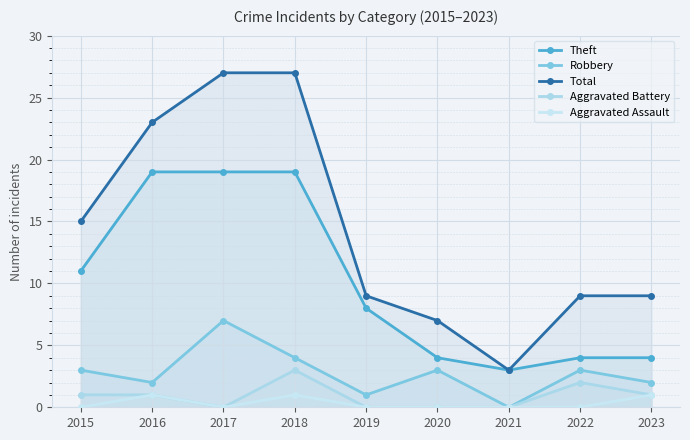

Which series has the largest total across all categories?

Total